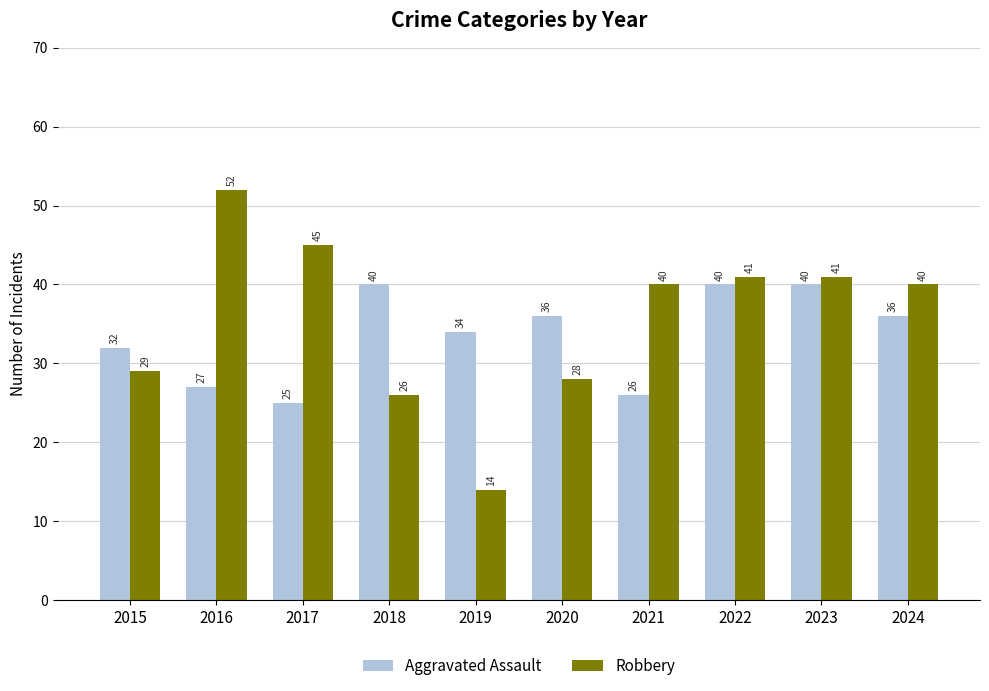

Count the number of data series in this chart.

2